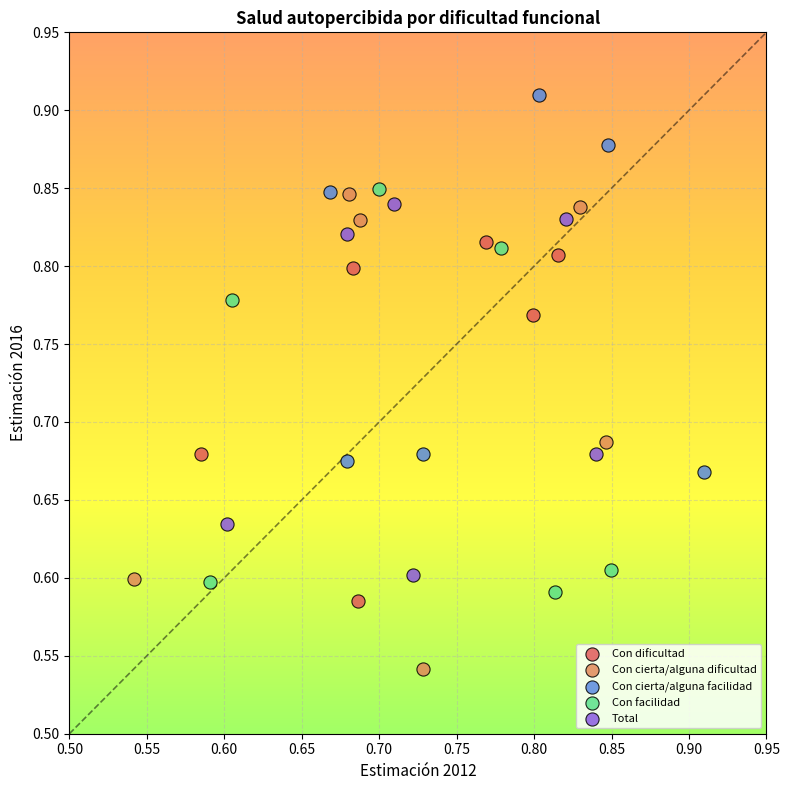

What are all the series names shown in the legend?

Con dificultad, Con cierta/alguna dificultad, Con cierta/alguna facilidad, Con facilidad, Total